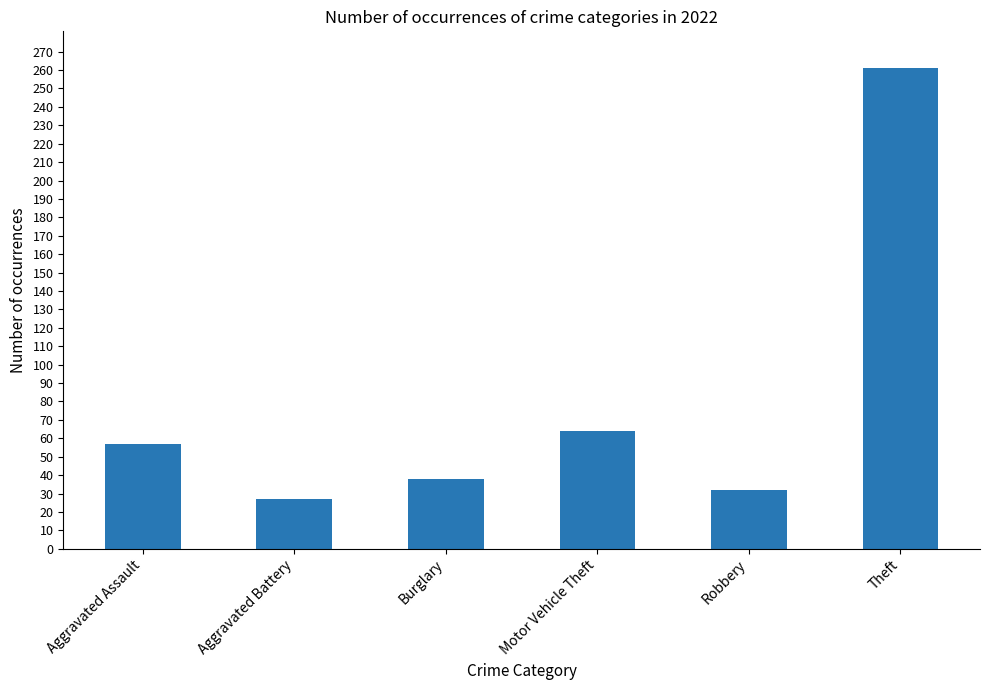

What is the change in value from Aggravated Battery to Motor Vehicle Theft?

+37